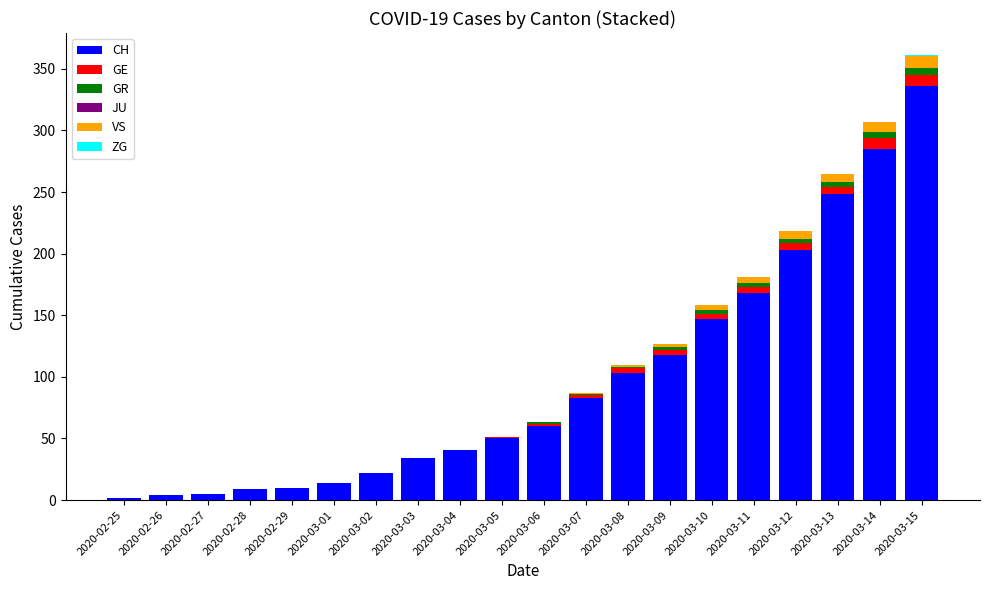

At which category is the sum across all series the highest?

2020-03-15